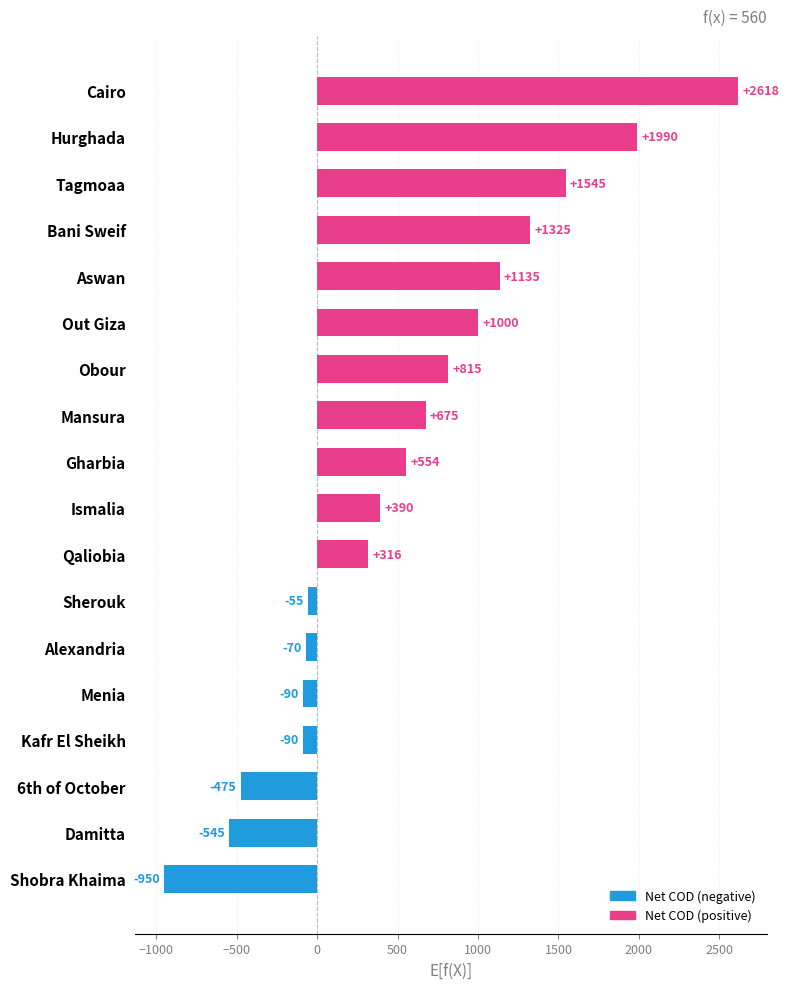

Reading top to bottom, transcribe all the data shown in this chart.

Cairo=2618	Hurghada=1990	Tagmoaa=1545	Bani Sweif=1325	Aswan=1135	Out Giza=1000	Obour=815	Mansura=675	Gharbia=554	Ismalia=390	Qaliobia=316	Sherouk=-55	Alexandria=-70	Menia=-90	Kafr El Sheikh=-90	6th of October=-475	Damitta=-545	Shobra Khaima=-950